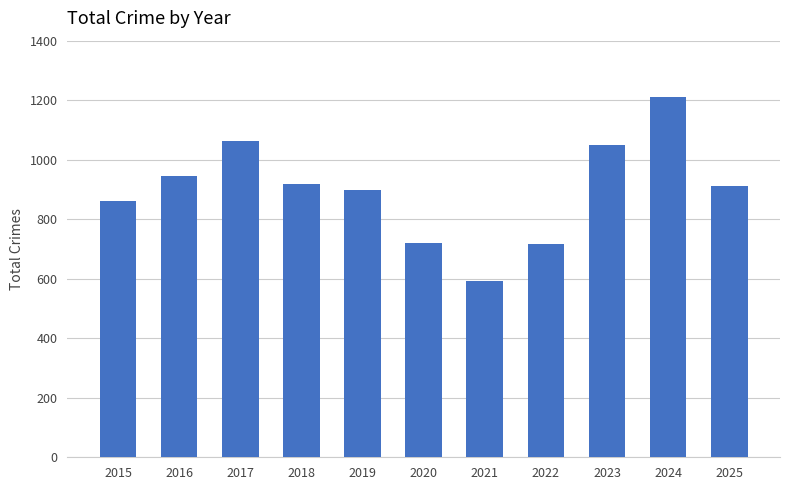

How many data points are less than 911?

5